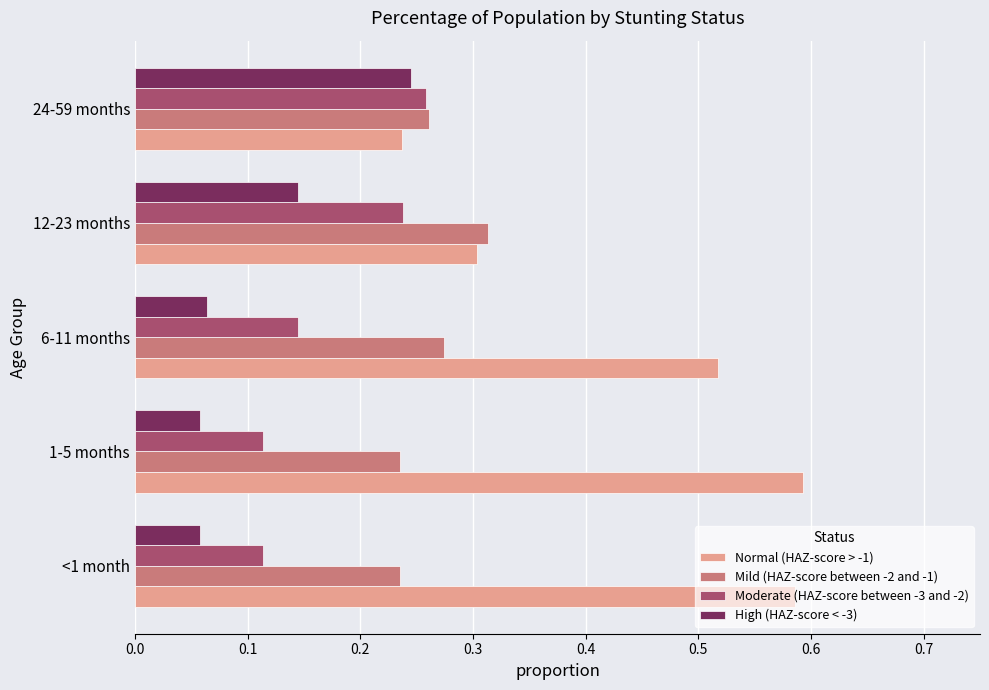

Rank the series by their average value, from highest to lowest.

Normal (HAZ-score > -1), Mild (HAZ-score between -2 and -1), Moderate (HAZ-score between -3 and -2), High (HAZ-score < -3)